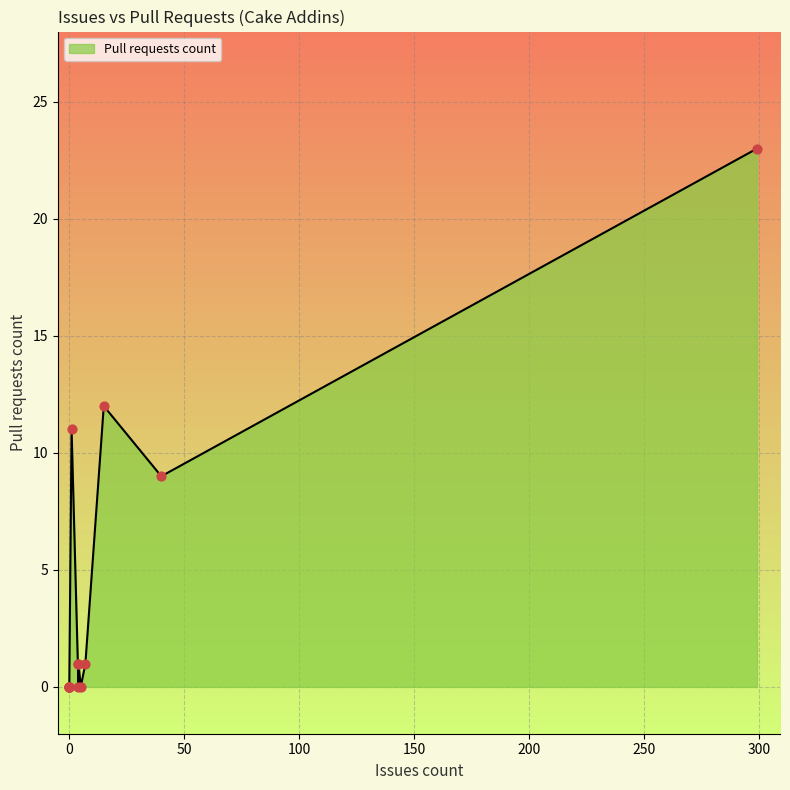

Which has a higher value, 1 or 0?

1